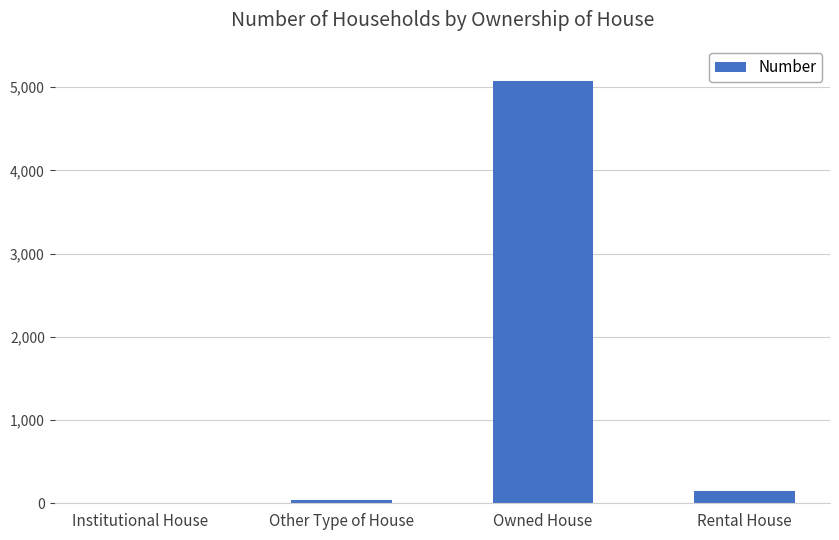

What is the change in value from Owned House to Rental House?

-4920